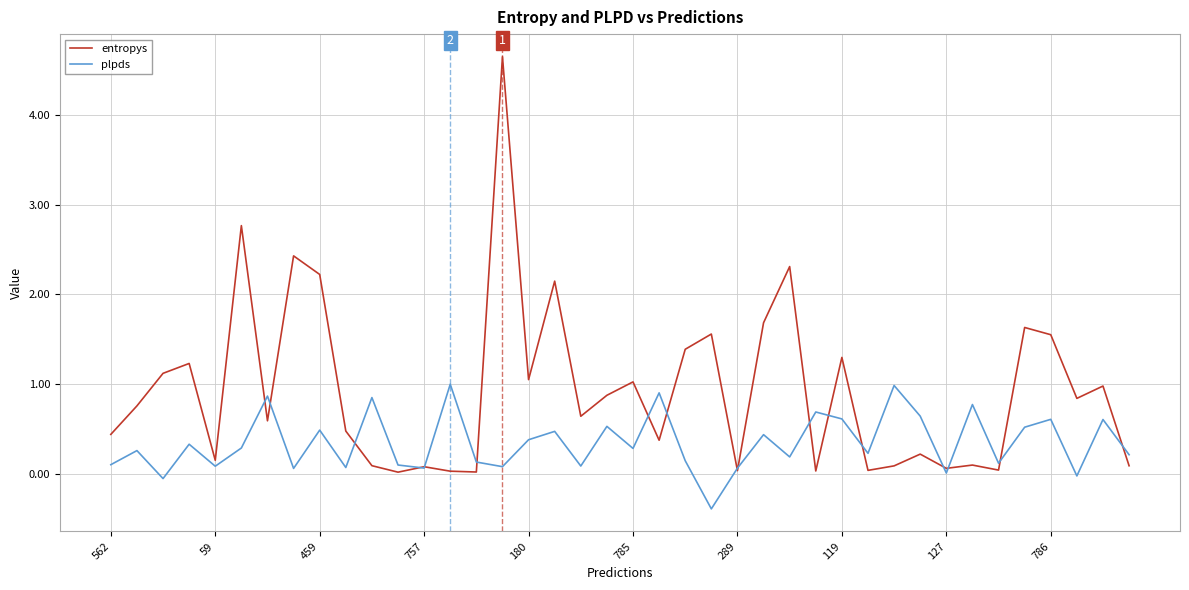

True or false: plpds and entropys intersect in this chart.

True